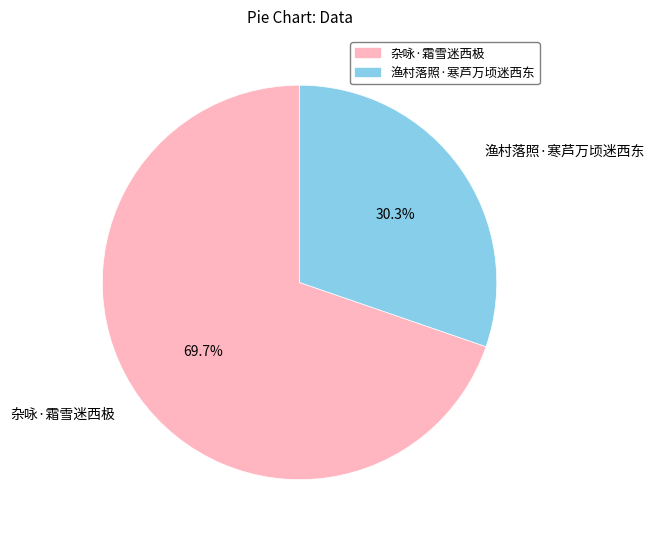

To the nearest percent, what is the combined percentage of 渔村落照·寒芦万顷迷西东 and 杂咏·霜雪迷西极?

100%